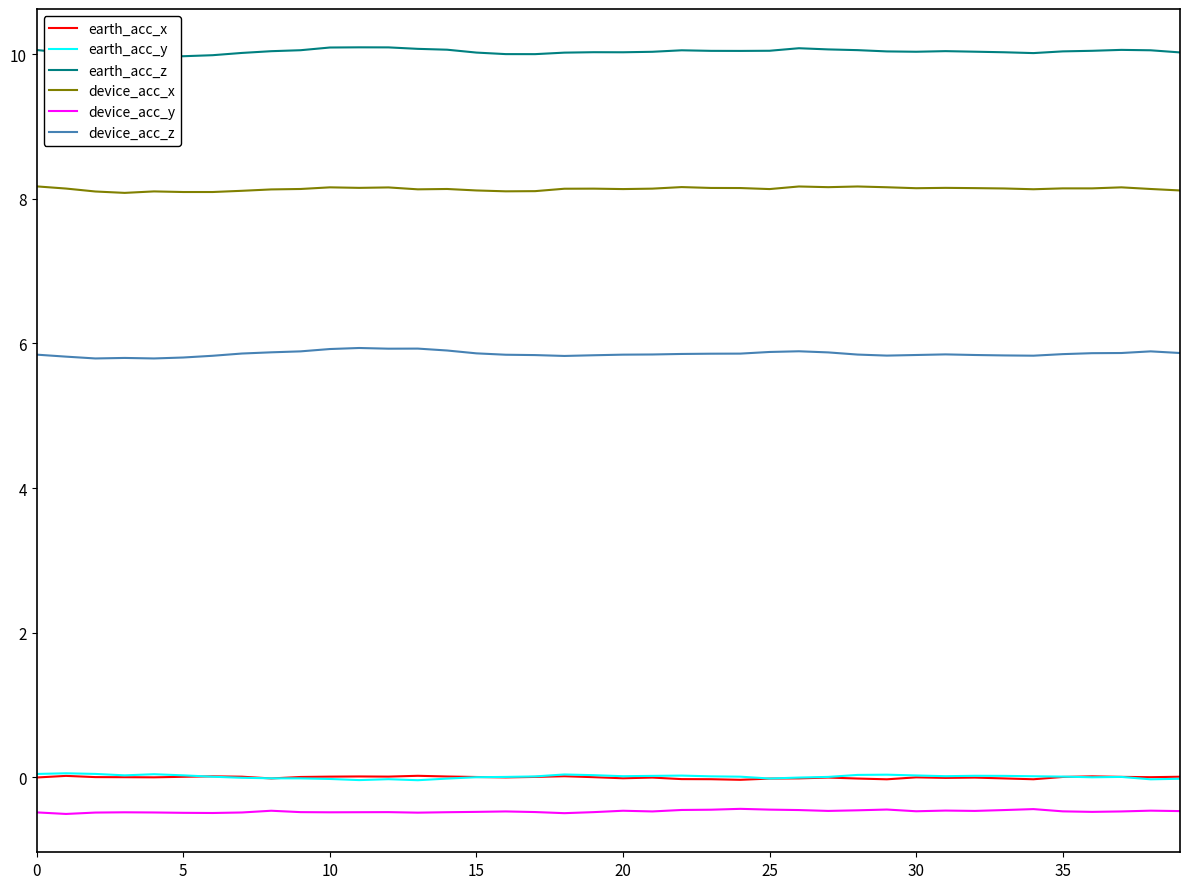

What is the greatest value displayed?

10.1